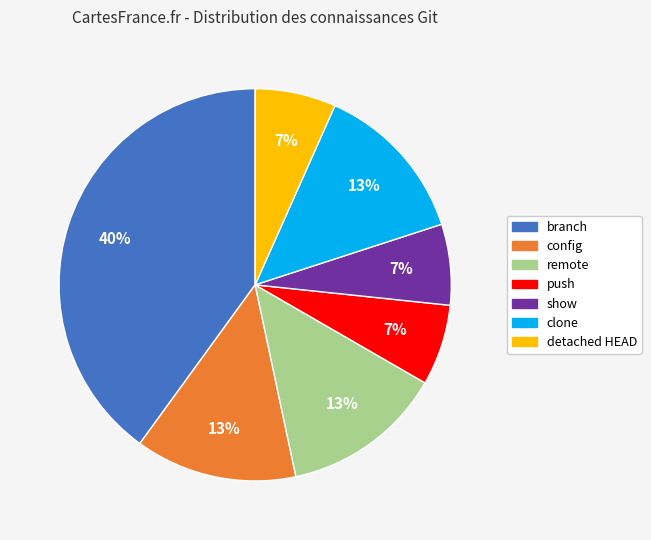

To the nearest percent, what is the combined percentage of branch and clone?

53%